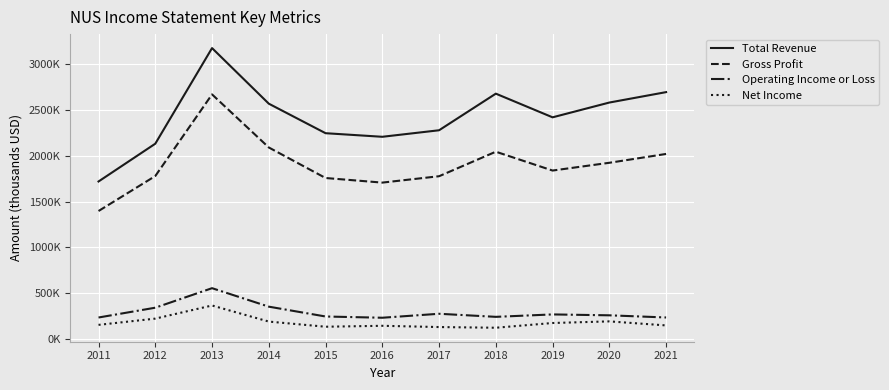

Does the chart have visible grid lines?

Yes